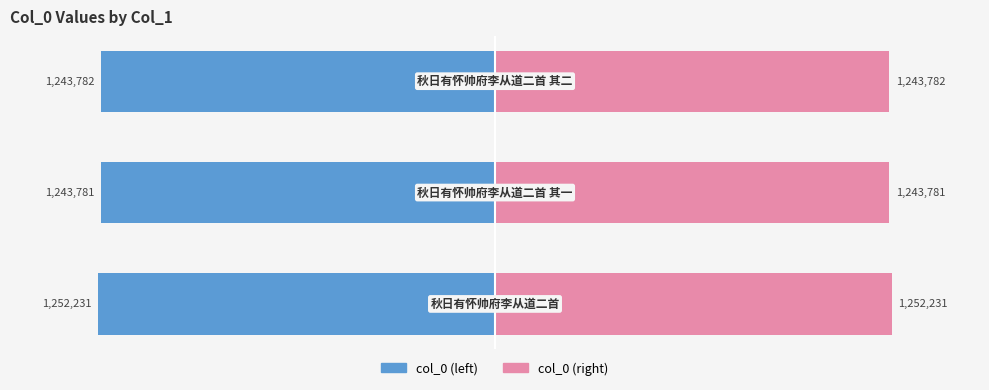

At how many categories does at least one series exceed 12?

3